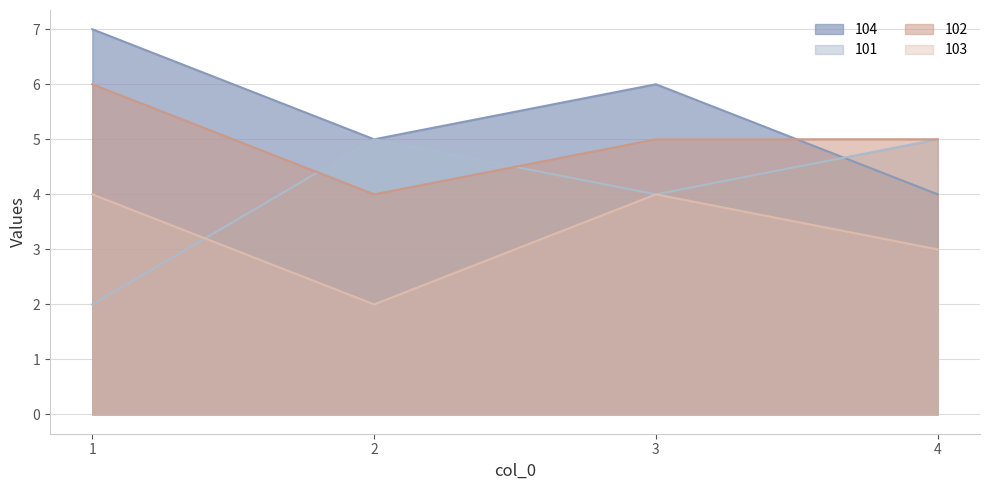

At how many categories does at least one series exceed 3?

4